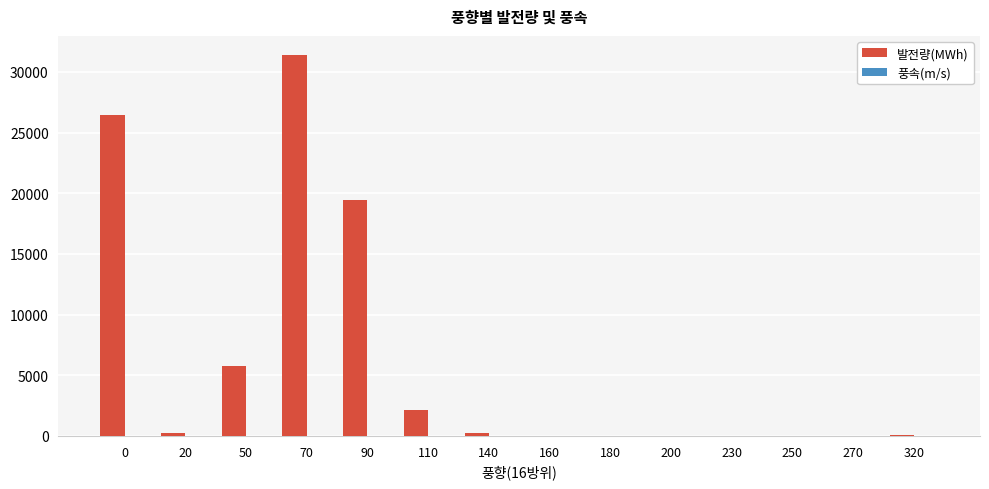

The 발전량(MWh) series shows 30992.6 at 90. True or false?

False